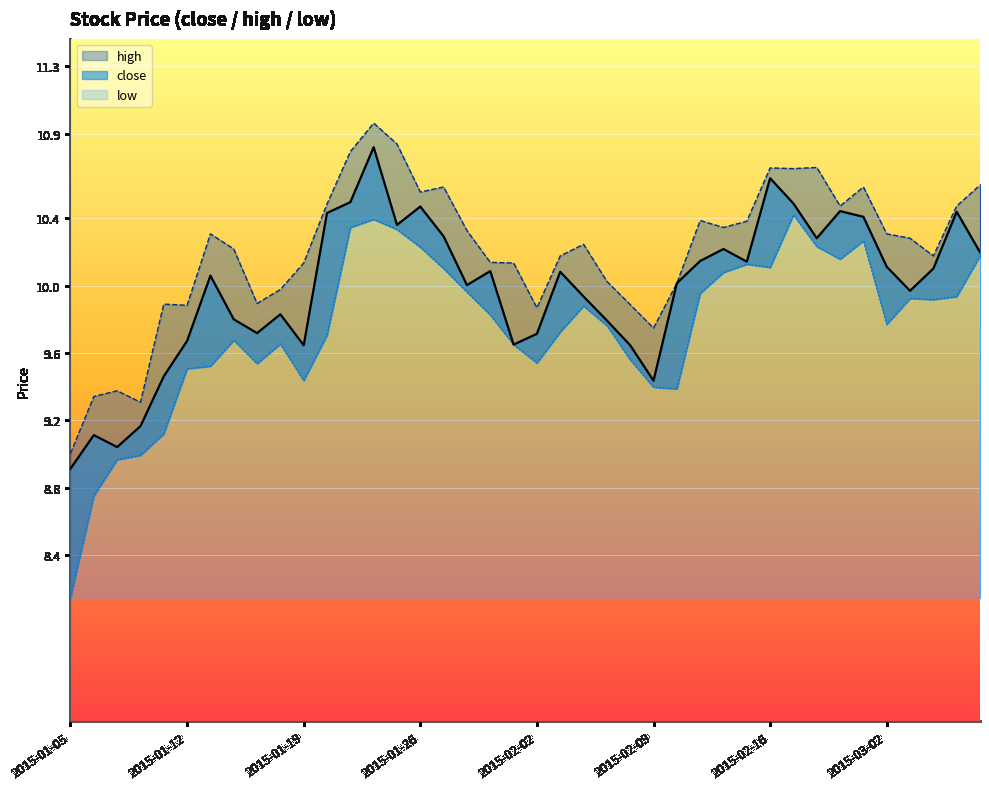

What is the label of the 25th point from the right?

2015-01-26